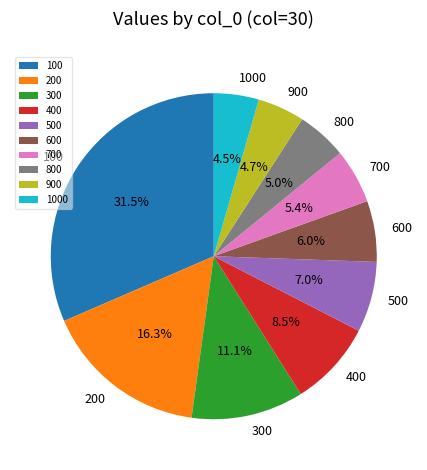

What is the largest slice in the pie chart?

100